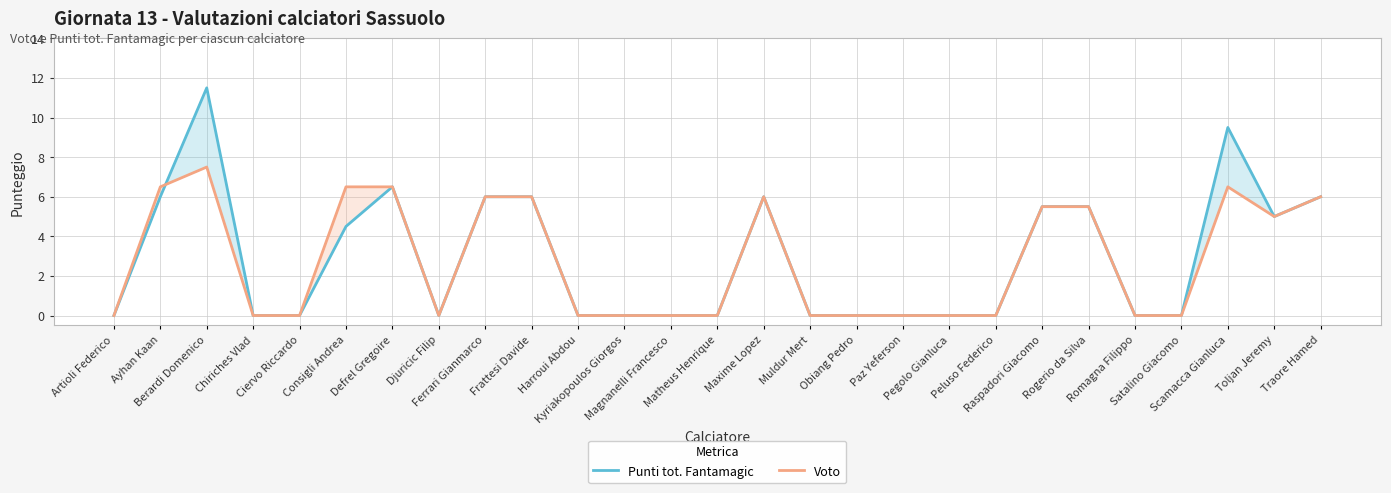

What is the sum of the Voto values at Frattesi Davide and Ciervo Riccardo?

6.0